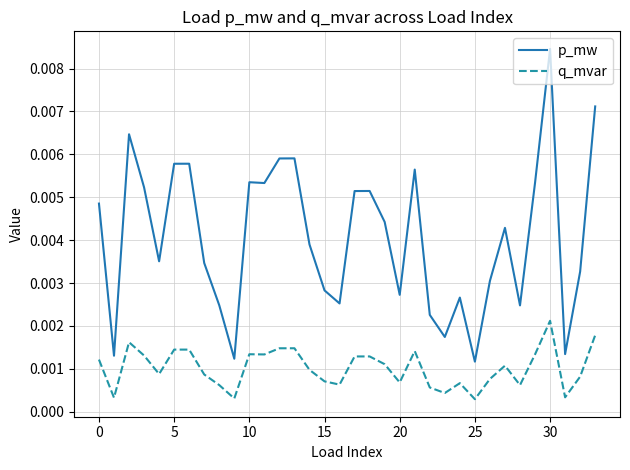

At how many categories does at least one series exceed 0?

34